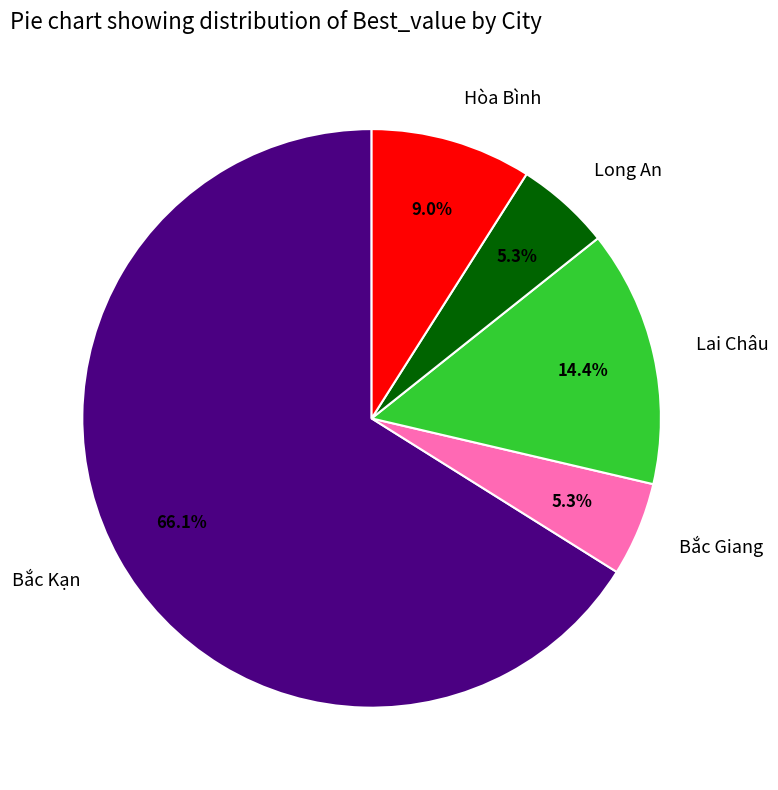

To the nearest percent, what portion does Bắc Giang represent?

5%